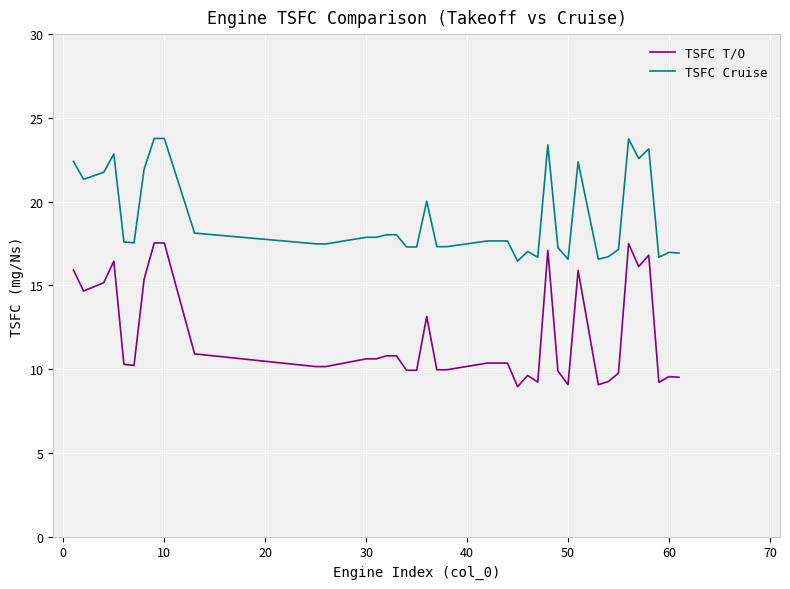

What is the maximum value for TSFC Cruise?

23.8